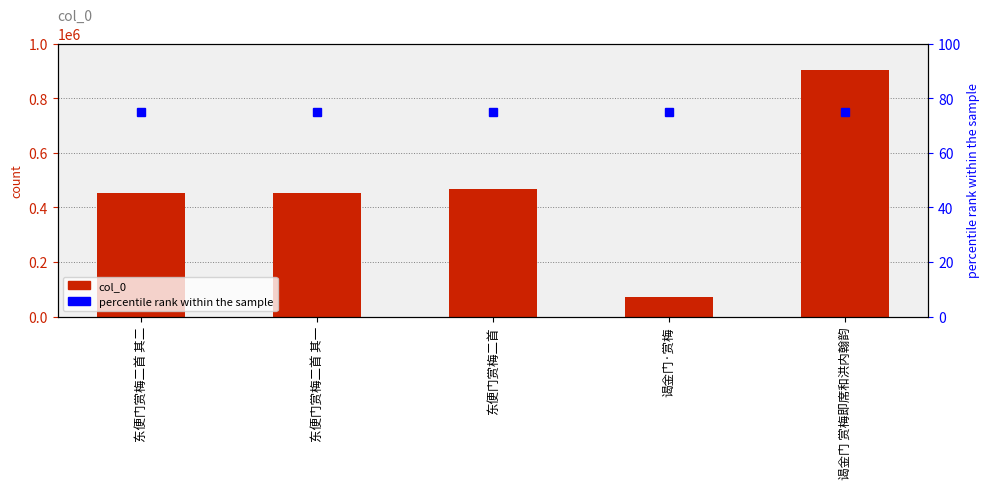

Reading left to right, what are all the values shown in this chart?

col_0: 453214	453213	466750	73004	903434
percentile rank within the sample: 75	75	75	75	75